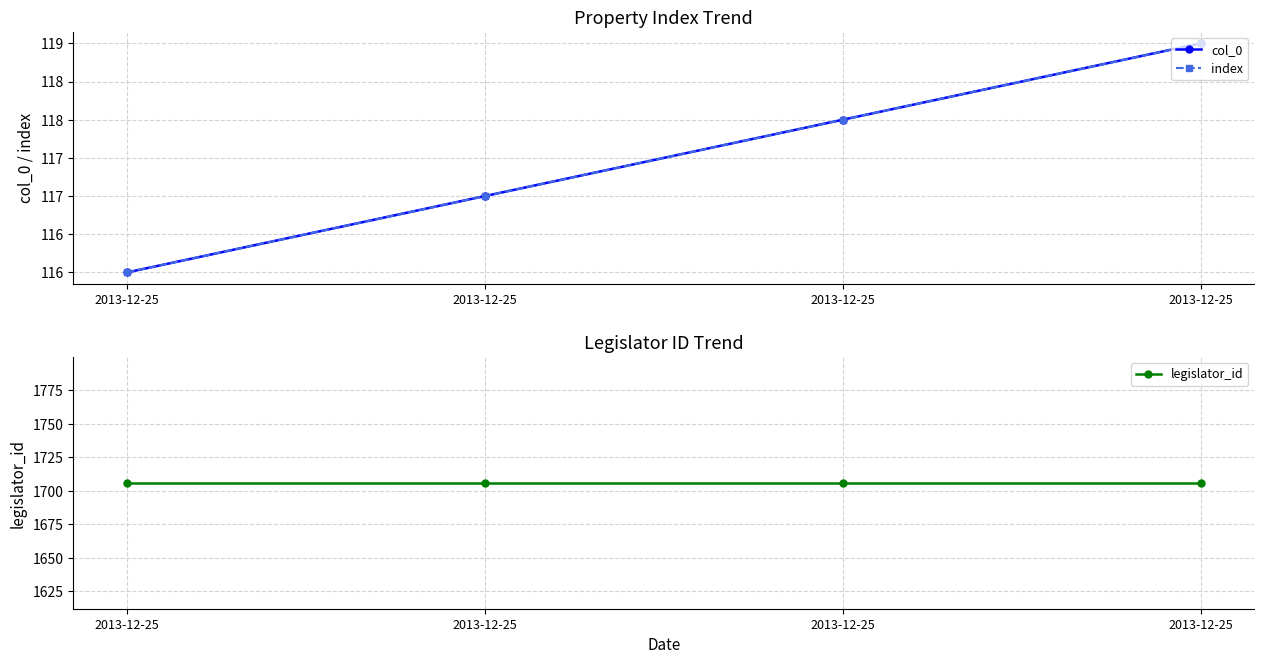

Reading right to left, what are all the values shown in this chart?

col_0: 119	118	117	116
index: 119	118	117	116
legislator_id: 1706	1706	1706	1706